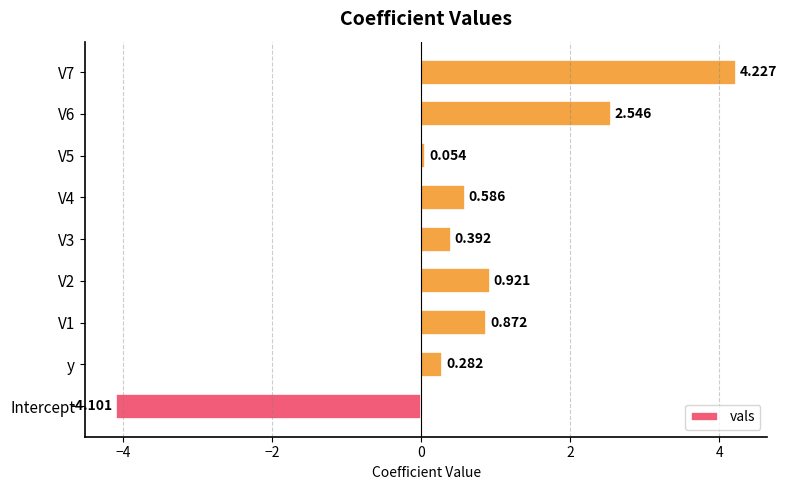

Does the chart contain any negative values?

Yes